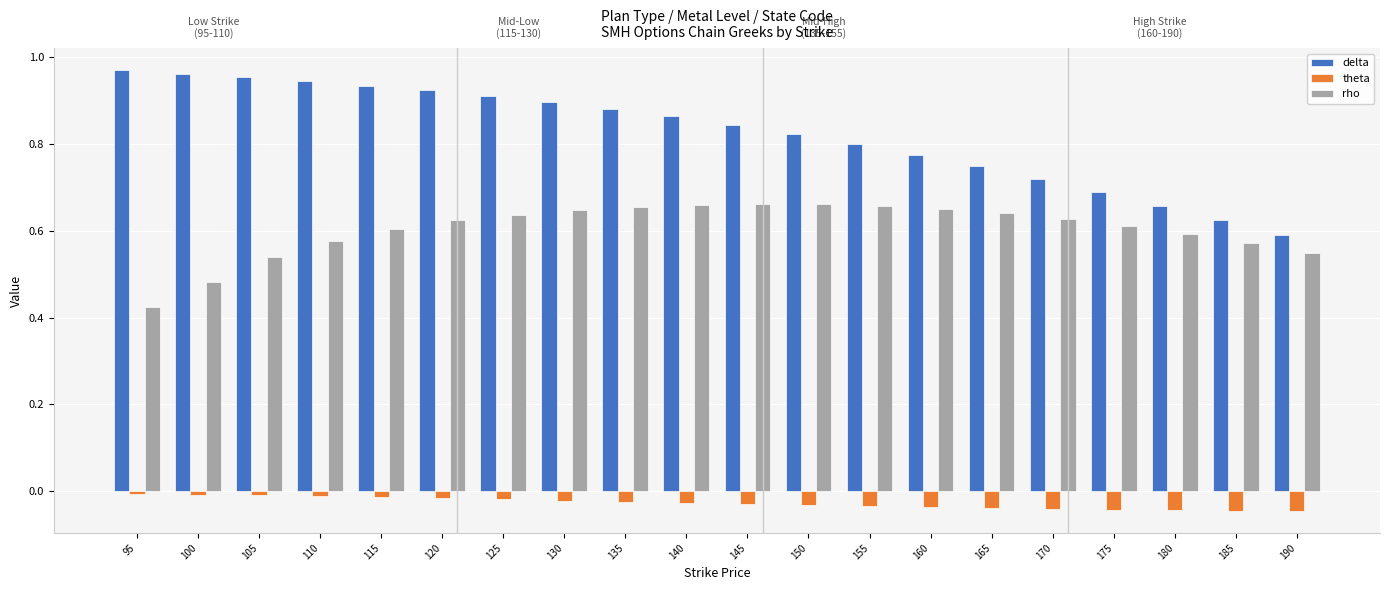

What is the sum of the rho values at 175 and 180?

1.2